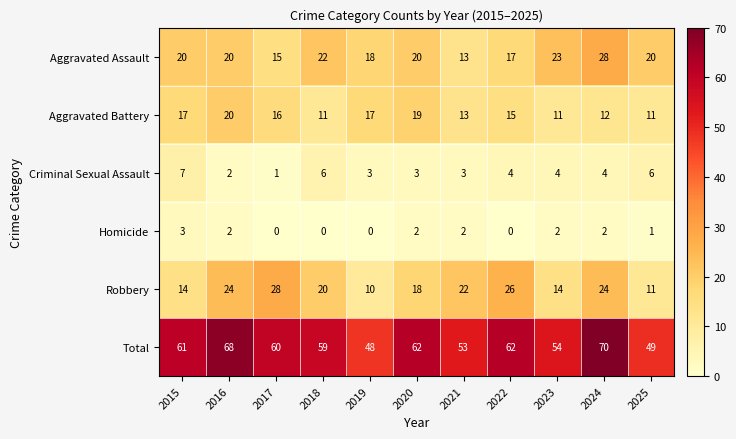

What is the sum of all Robbery values?

211